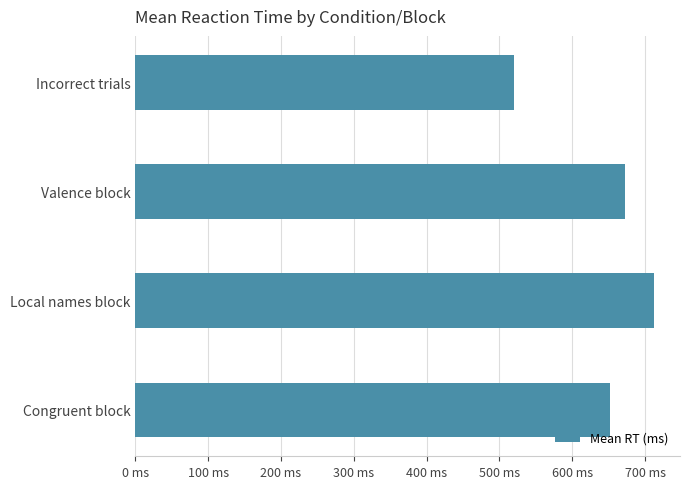

What is the average value?

639.0